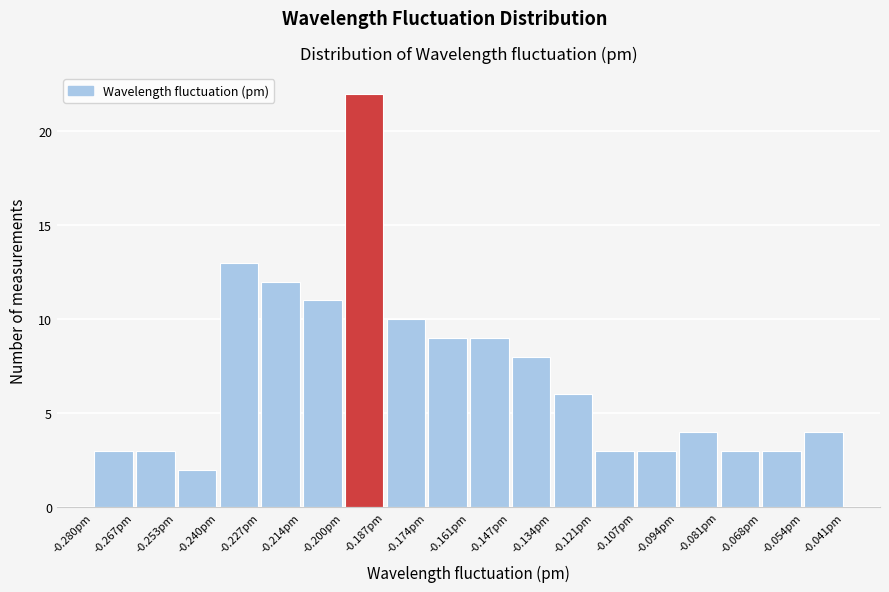

Reading left to right, list every bar in this chart as the range it spans on the x-axis followed by its height. Neither the bar edges nor the heights are printed on the chart, so give them approximately, as read against the axes.

-0.280 to -0.266: 3
-0.266 to -0.254: 3
-0.254 to -0.240: 2
-0.240 to -0.226: 13
-0.226 to -0.214: 12
-0.214 to -0.200: 11
-0.200 to -0.188: 22
-0.188 to -0.174: 10
-0.174 to -0.160: 9
-0.160 to -0.148: 9
-0.148 to -0.134: 8
-0.134 to -0.120: 6
-0.120 to -0.108: 3
-0.108 to -0.094: 3
-0.094 to -0.080: 4
-0.080 to -0.068: 3
-0.068 to -0.054: 3
-0.054 to -0.040: 4